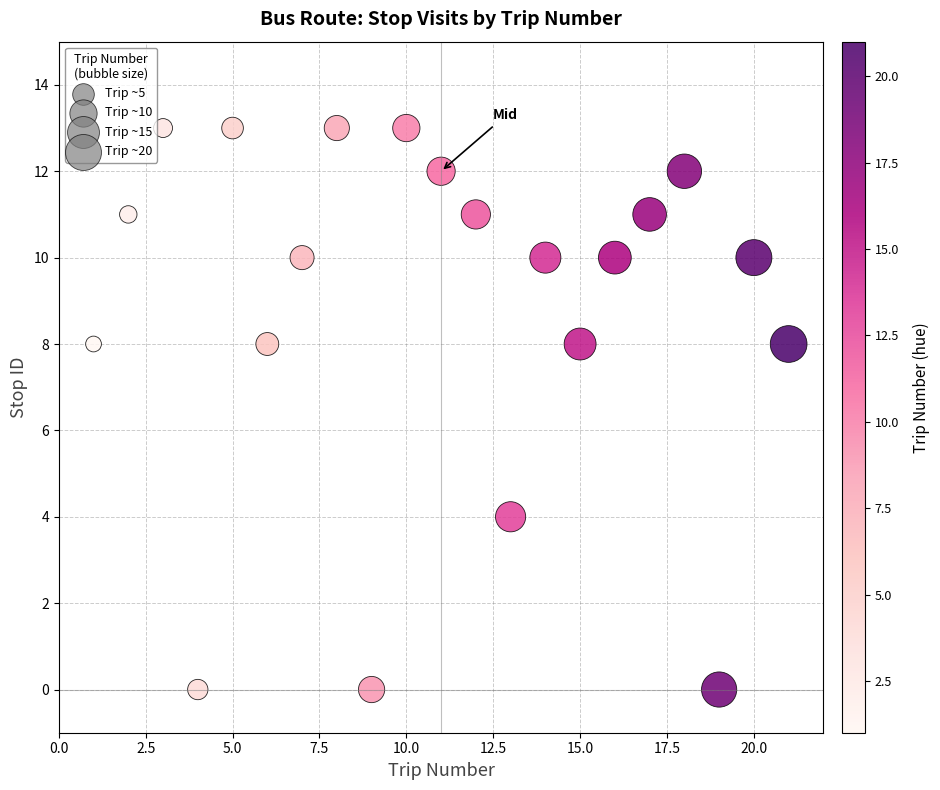

What is the range of Y values (max minus min)?

13